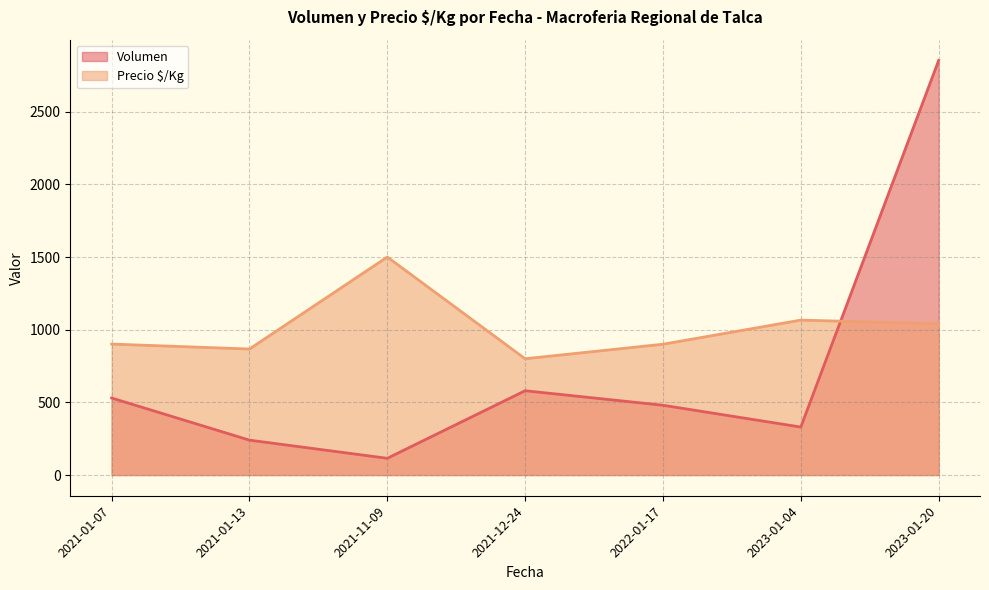

Rank the series at 2021-11-09 from lowest to highest value.

Volumen, Precio $/Kg